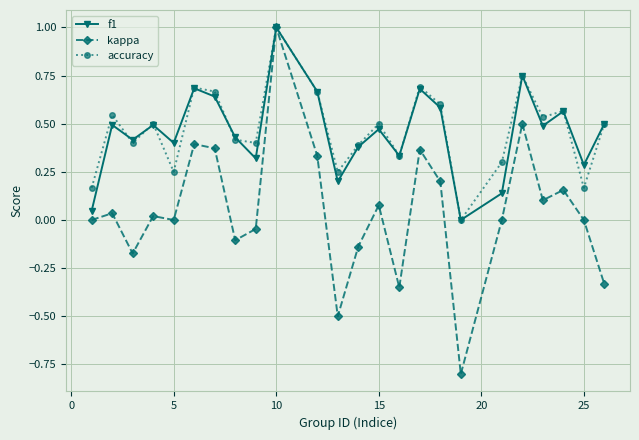

What is the maximum value shown in the chart?

1.0